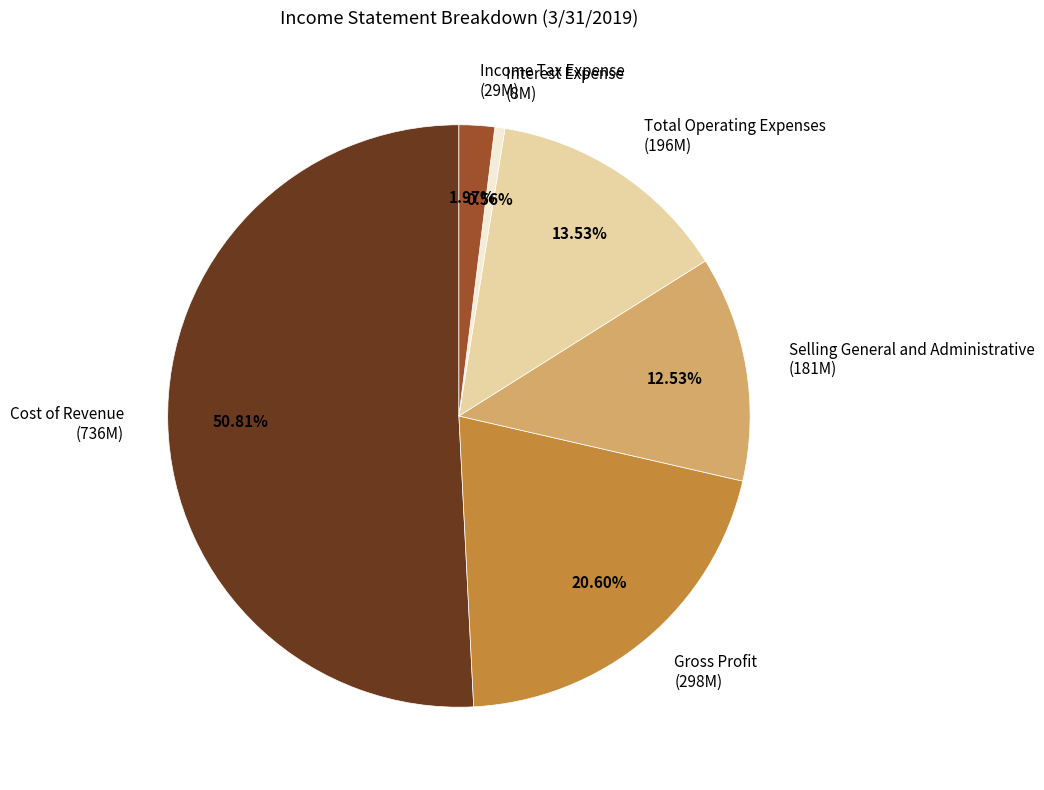

What is the ratio of the value at Gross Profit to the value at Cost of Revenue?

0.4